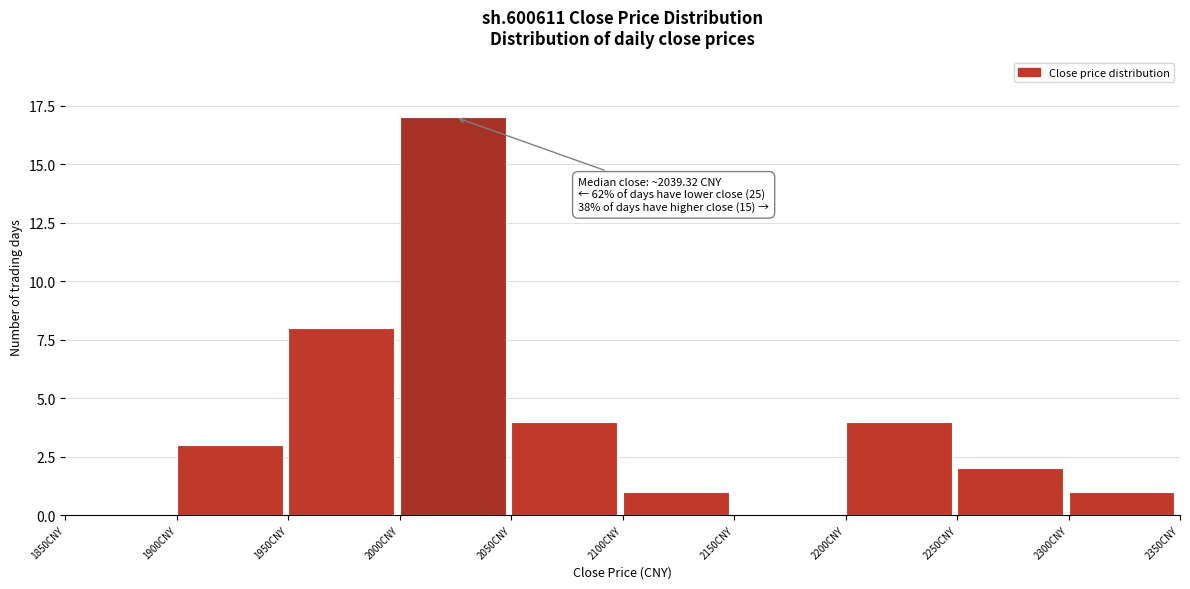

Which range on the x-axis has the tallest bar?

2000 to 2050